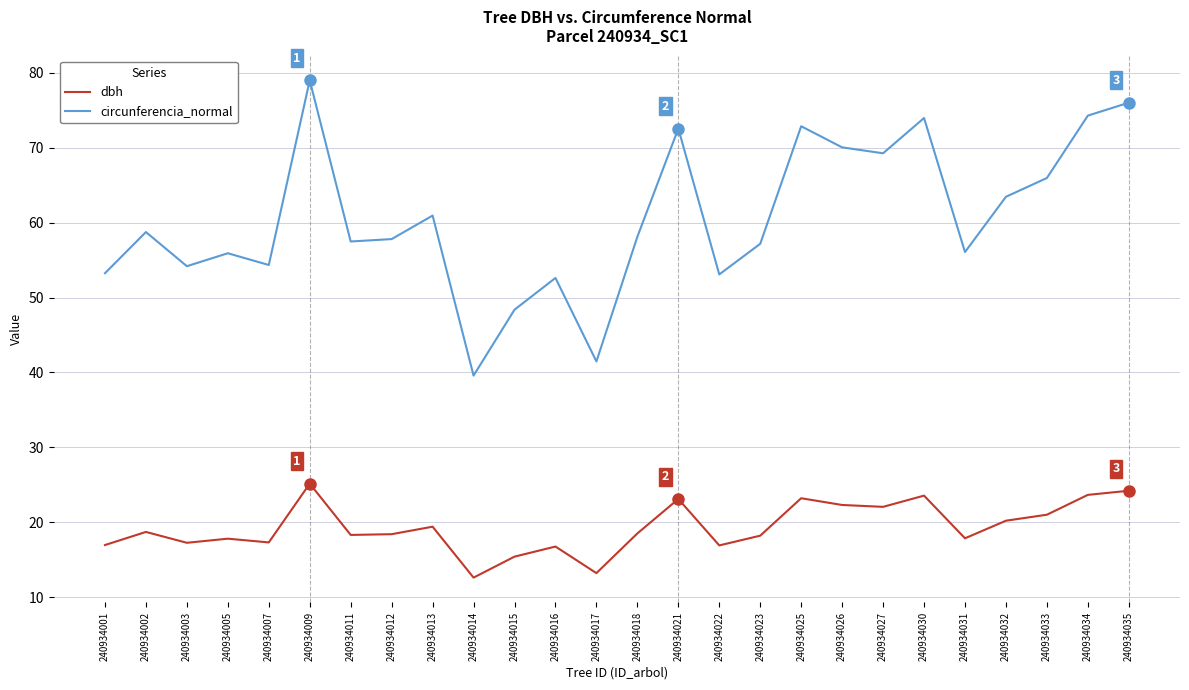

What is the difference between the highest and lowest values at 240934021?

49.5